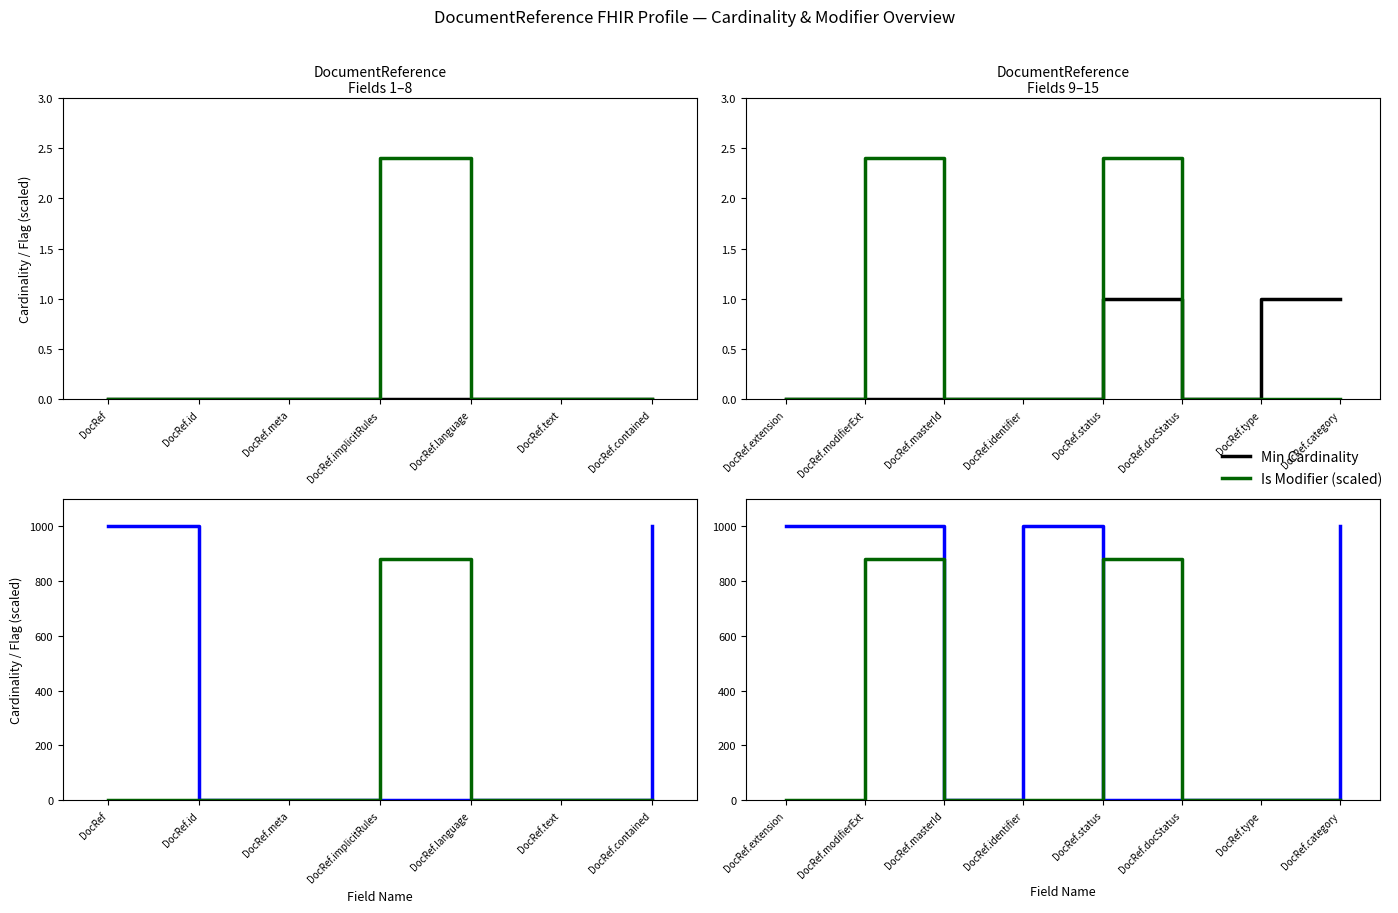

True or false: Is Modifier (scaled) and Min Cardinality cross at least once.

False